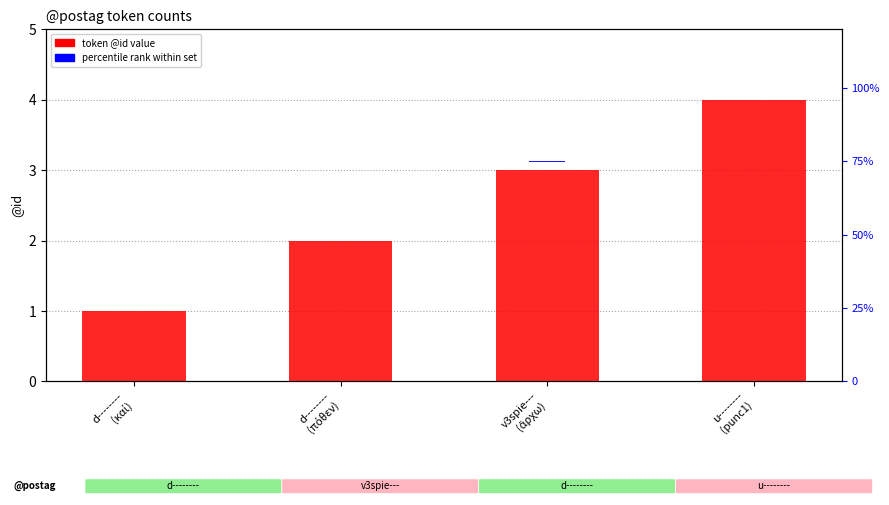

Approximately how many times larger is the value at u--------
(punc1) compared to v3spie---
(ἄρχω)?

1.3